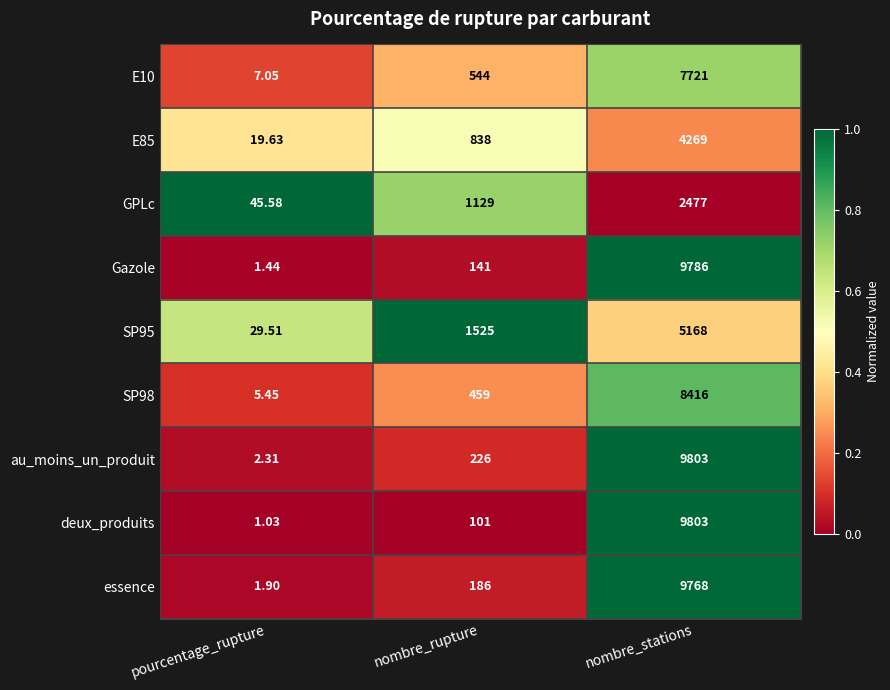

Where is SP98 nearest to the value 4210?

nombre_rupture